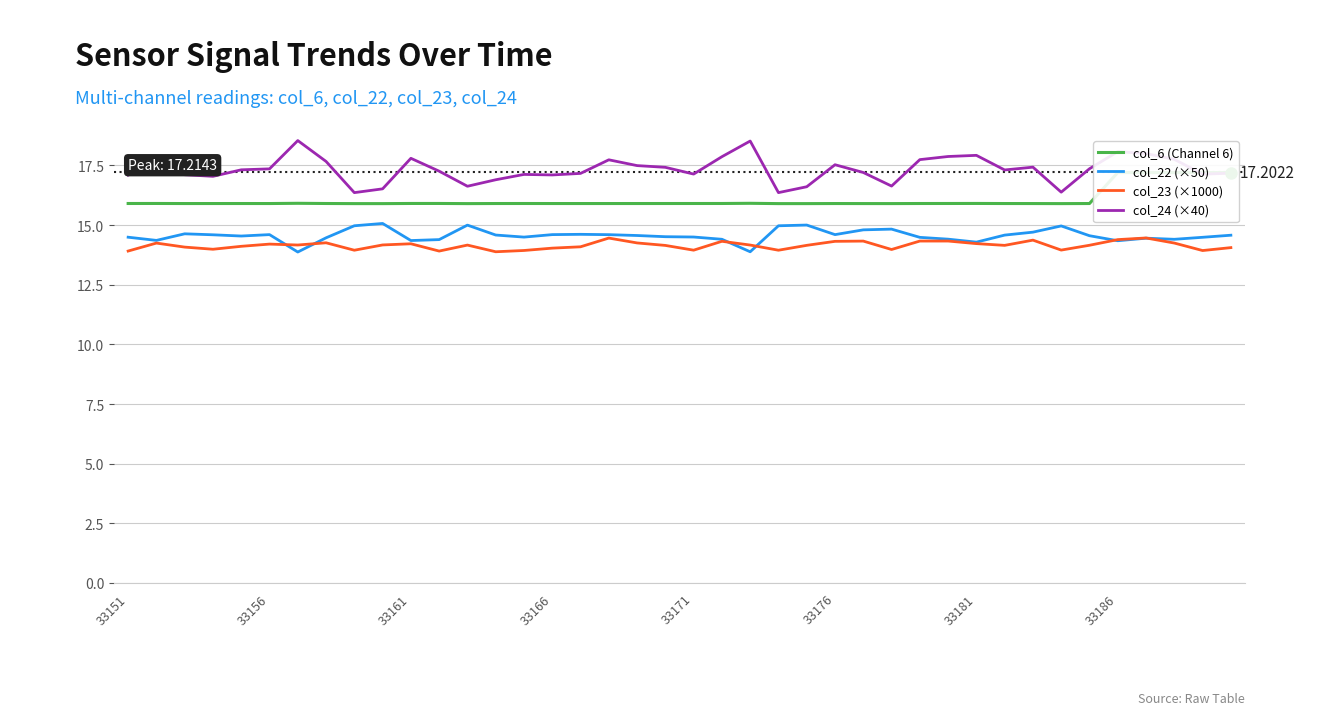

Does the chart have visible grid lines?

Yes